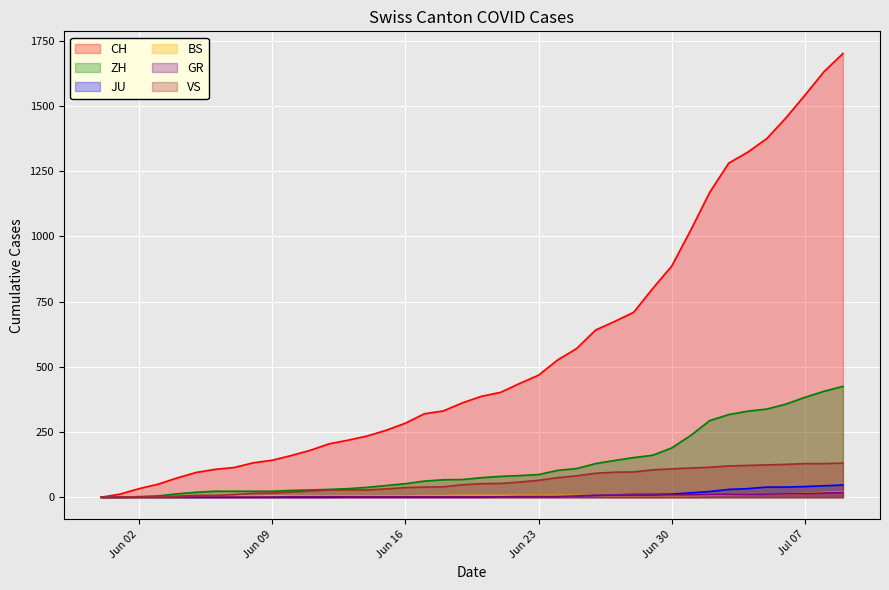

What is the label of the 5th point from the right?

2020-07-05